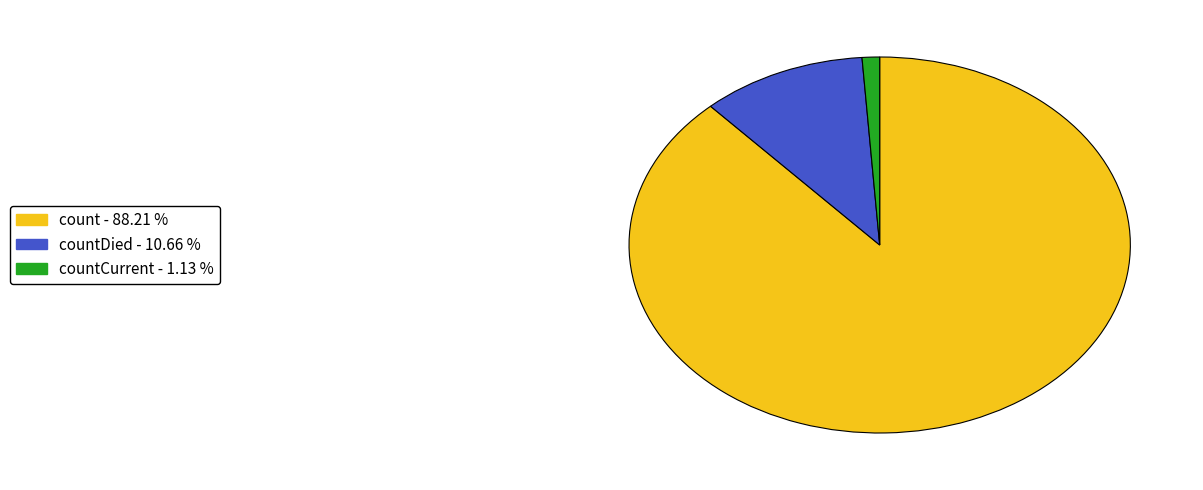

Is there any slice that represents more than half of the pie?

Yes